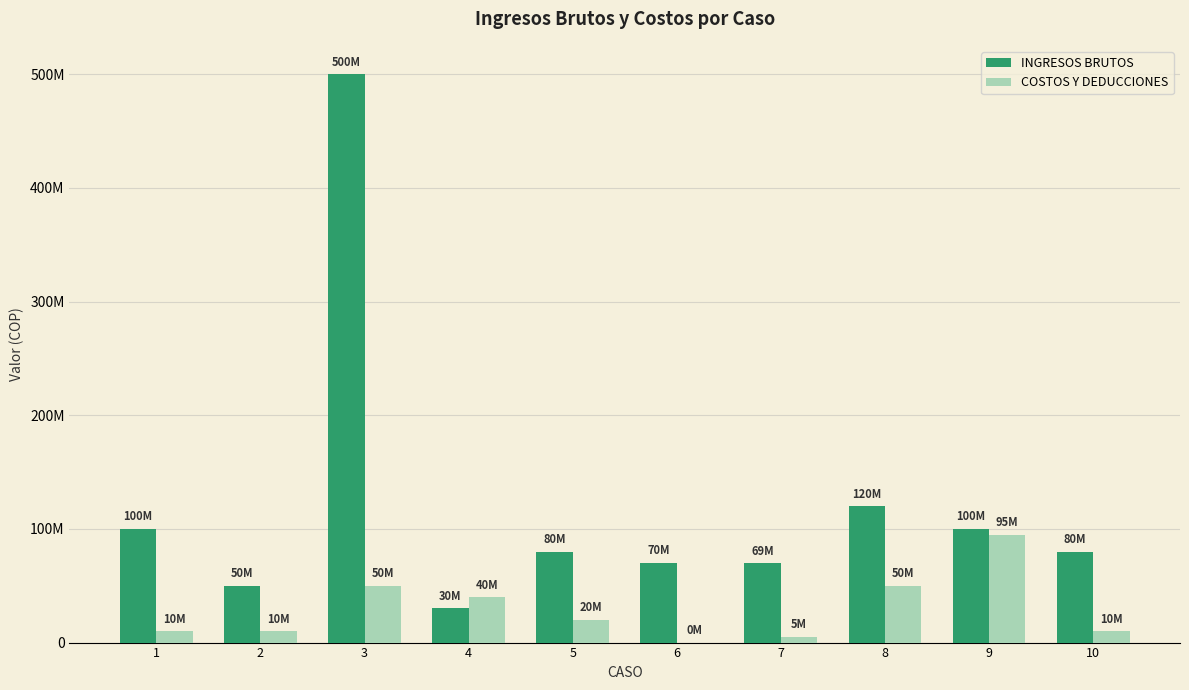

What are all the series names shown in the legend?

INGRESOS BRUTOS, COSTOS Y DEDUCCIONES